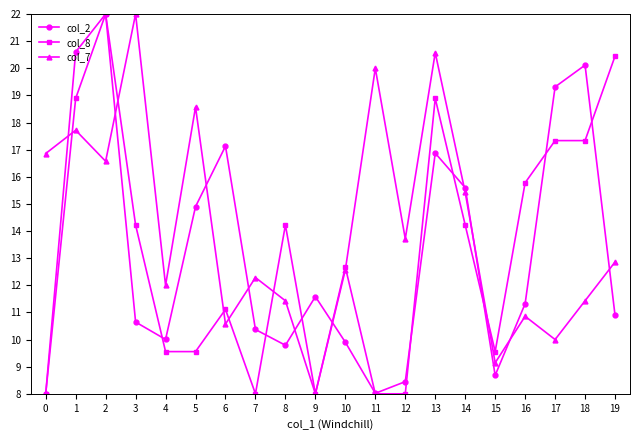

Is it true that col_7 equals 20.6 at 13?

True